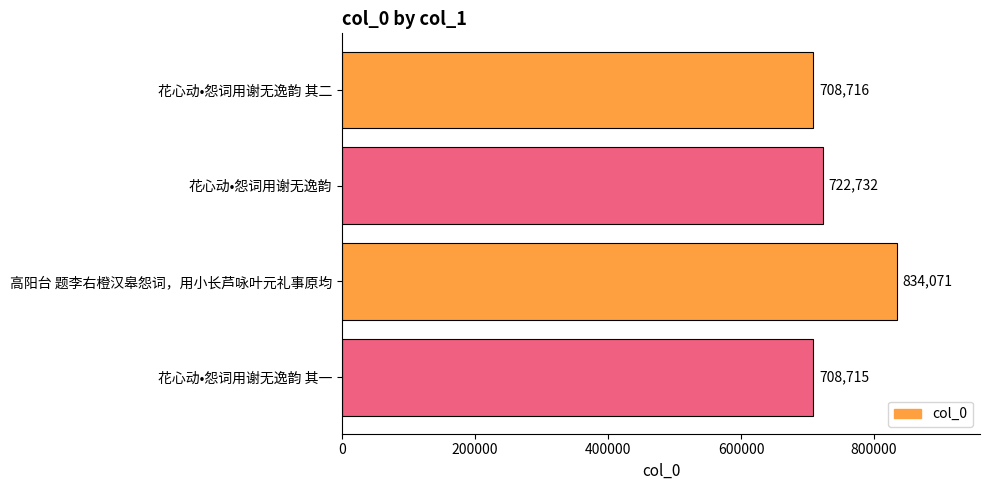

Does the chart contain stacked bars?

No